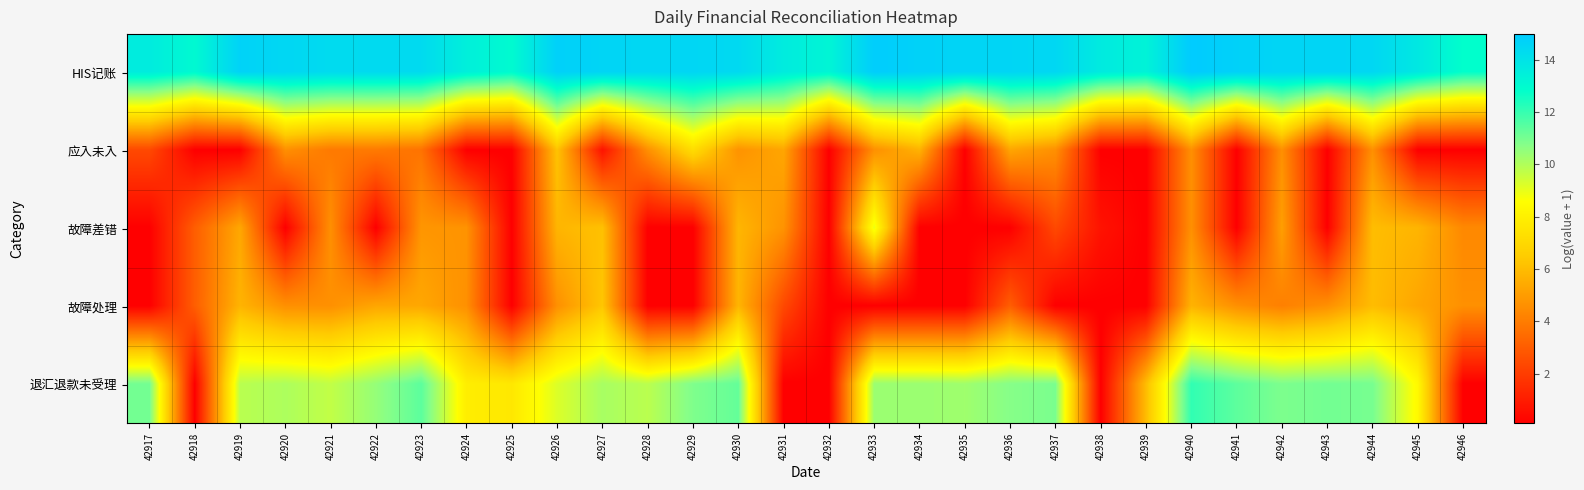

What is the total value across all series at 42943?

30.5